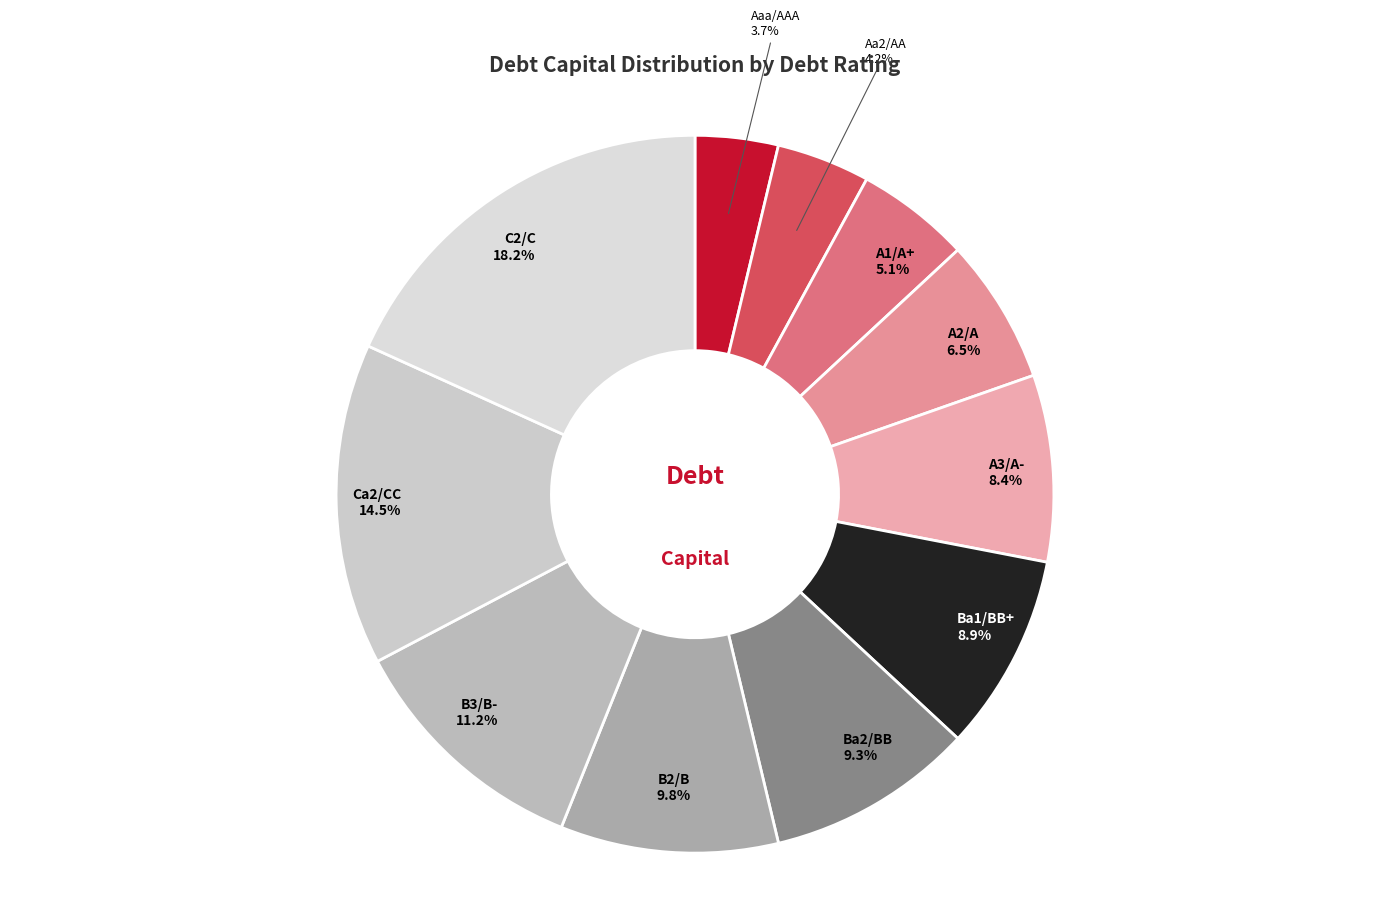

Which slice is the largest?

C2/C